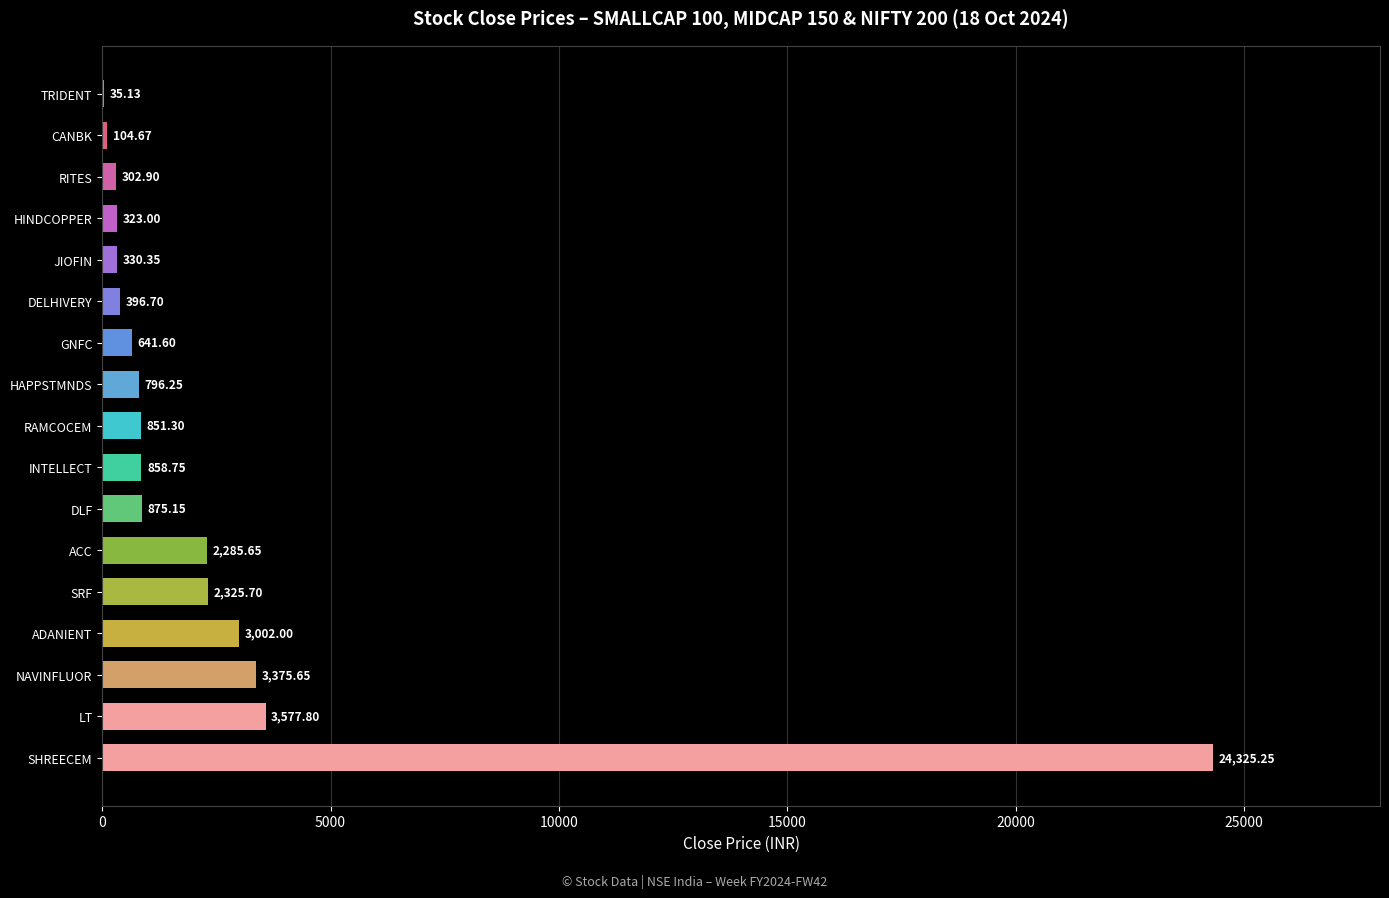

Which category has the highest value across all series?

SHREECEM